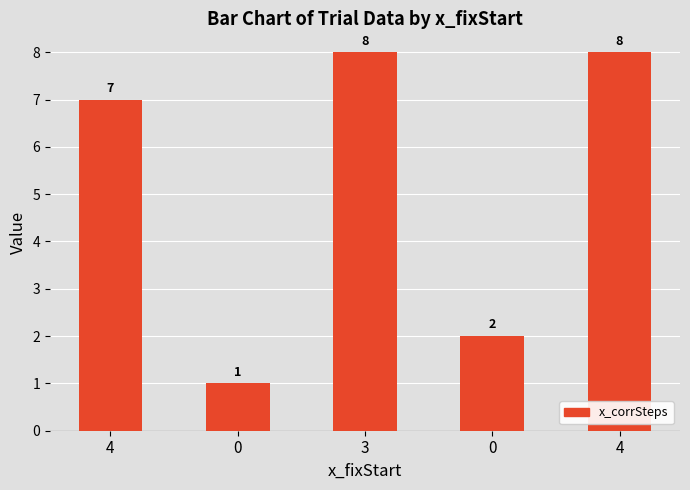

How many values are below 7?

2